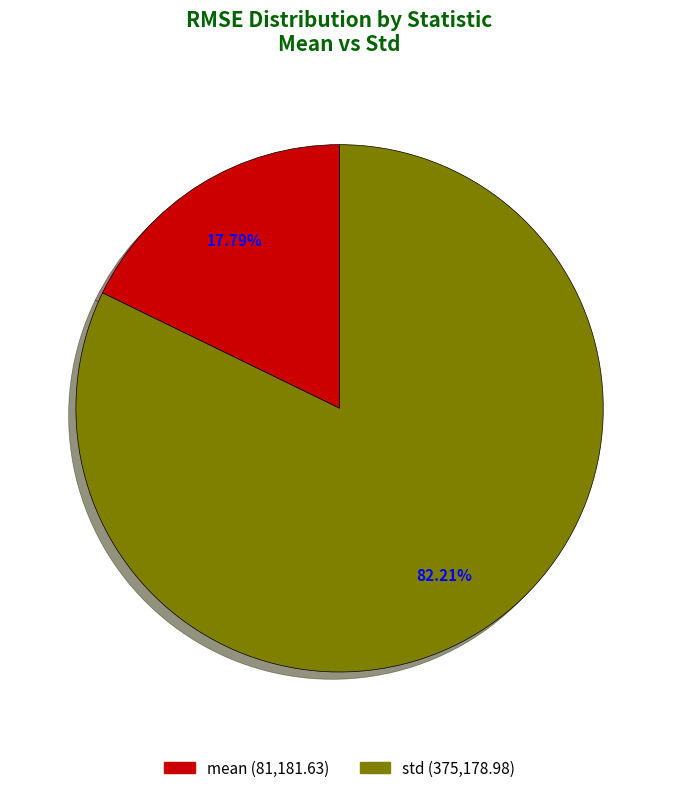

Which category has the smallest portion of the pie?

mean